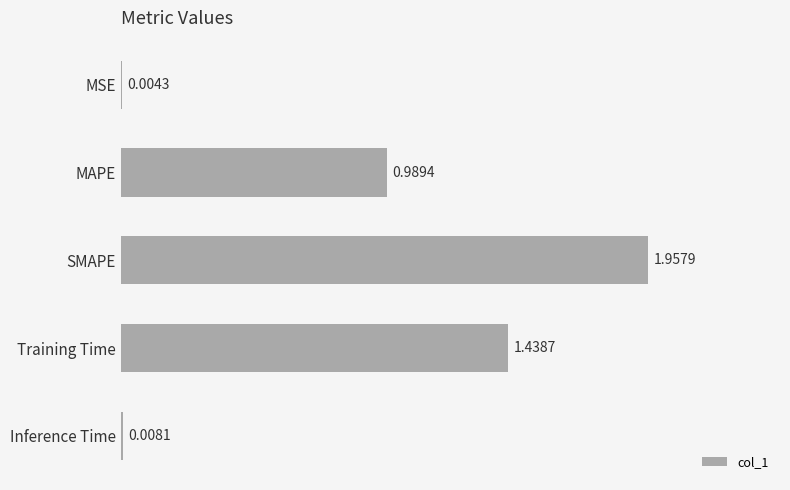

Which has a higher value, Inference Time or MAPE?

MAPE